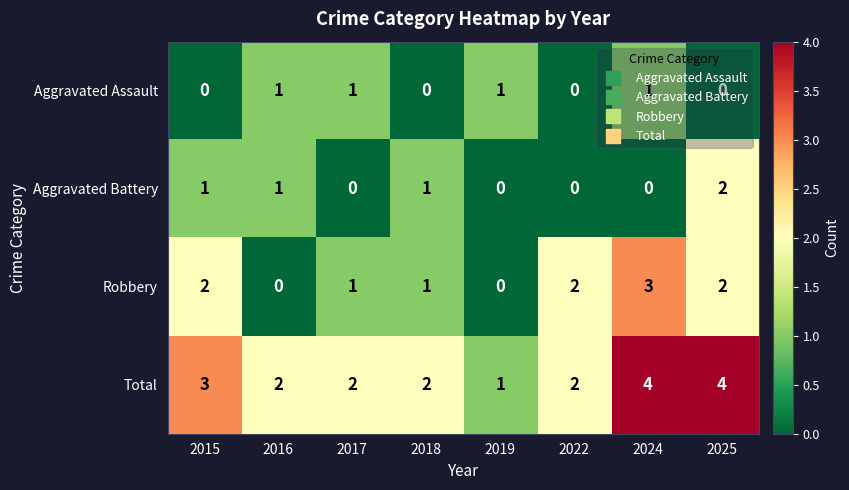

Read the Total value at 2024.

4